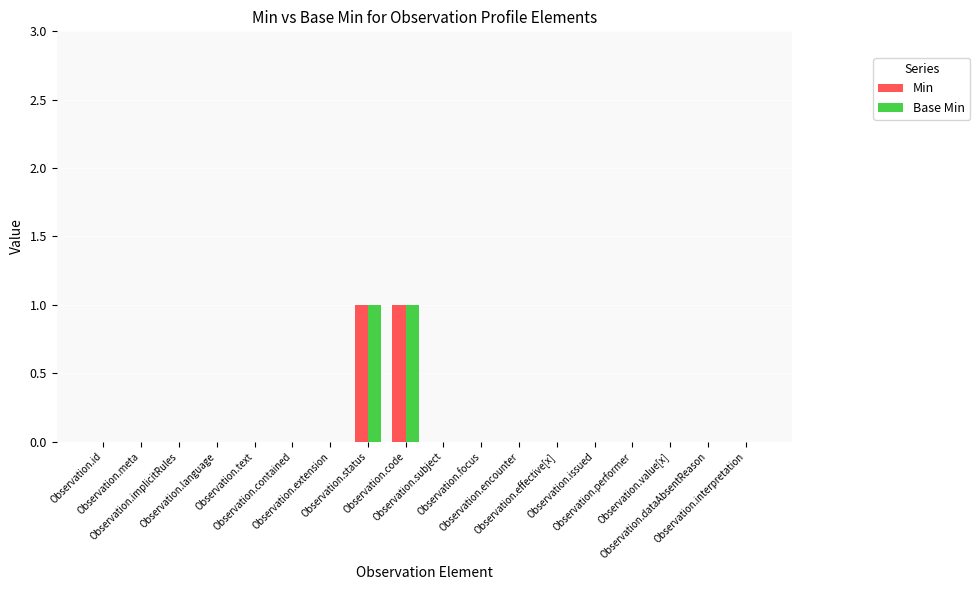

What is the maximum value for Base Min?

1